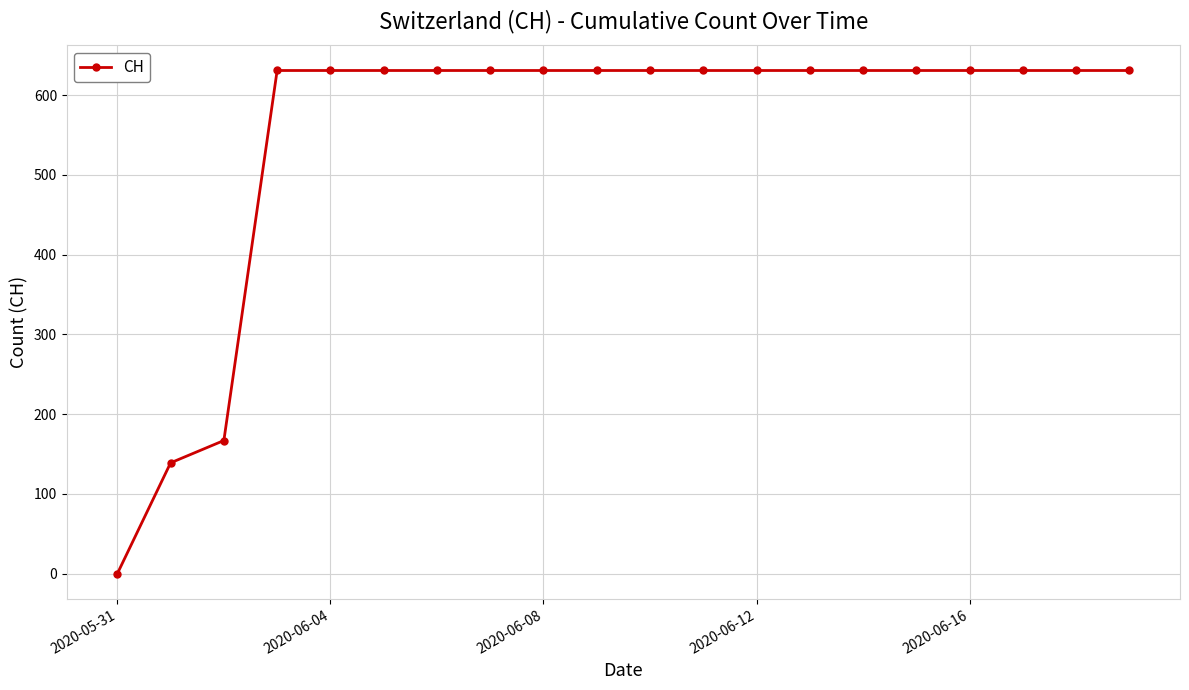

What is the average value?

552